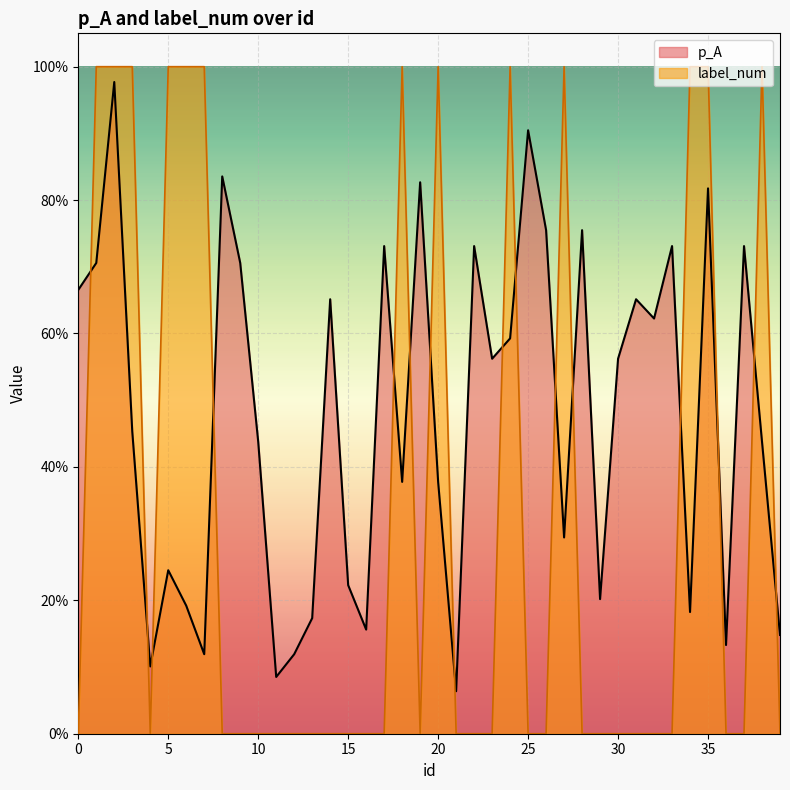

True or false: p_A and label_num cross at least once.

True